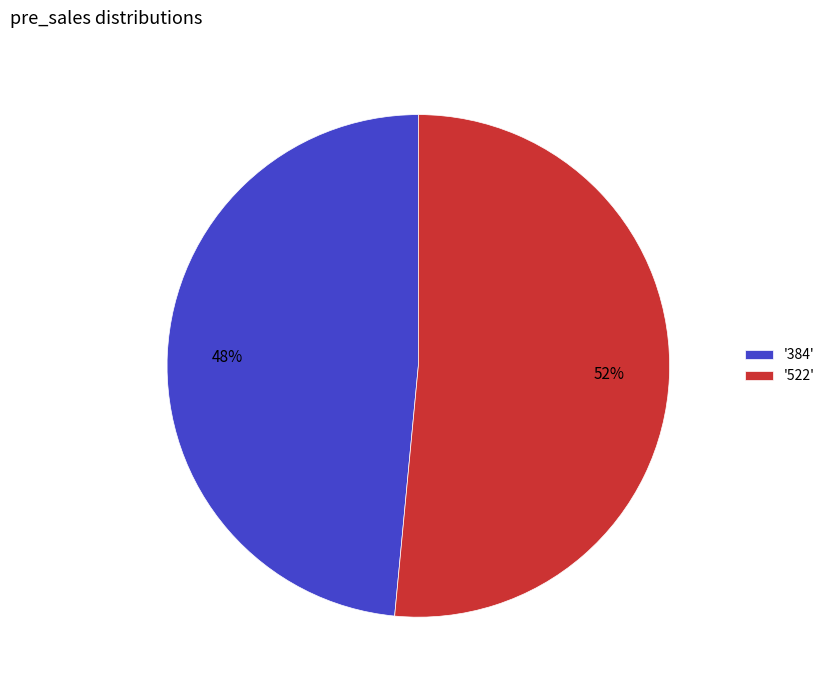

To the nearest percent, what is the average slice percentage?

50%